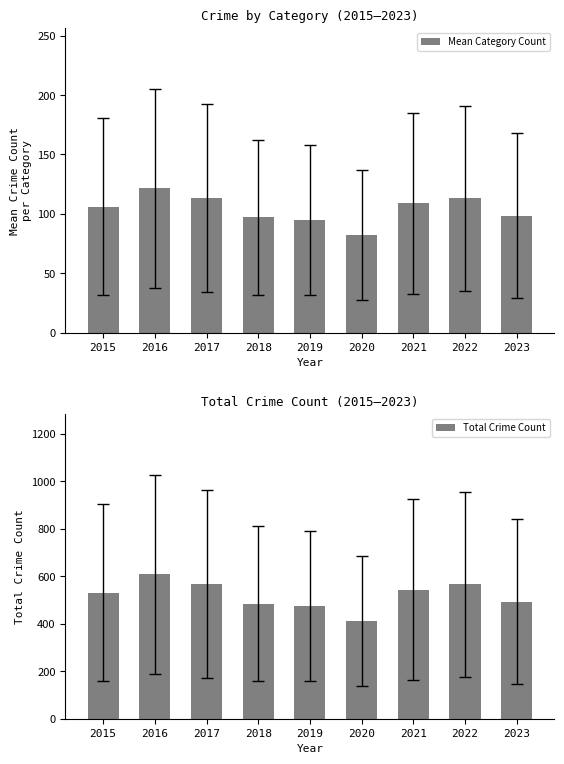

Which label corresponds to the largest value in the chart?

2016